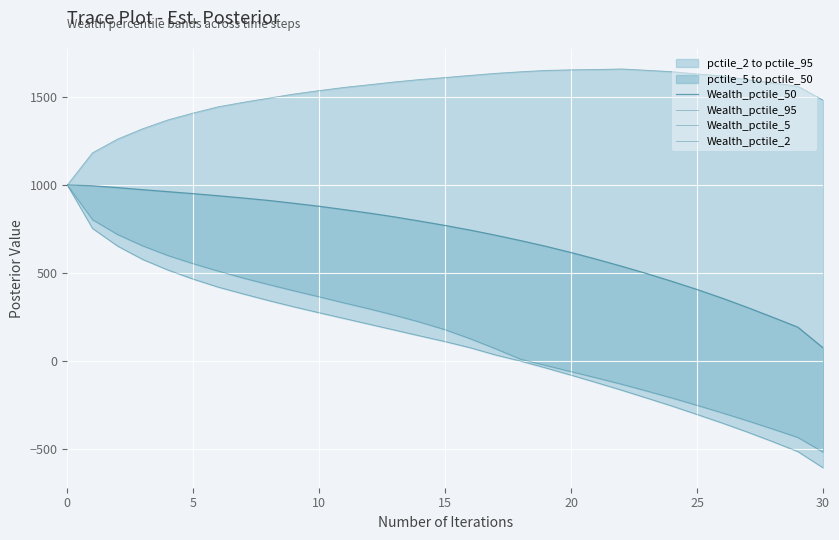

At which category does the chart reach its peak across all series?

22